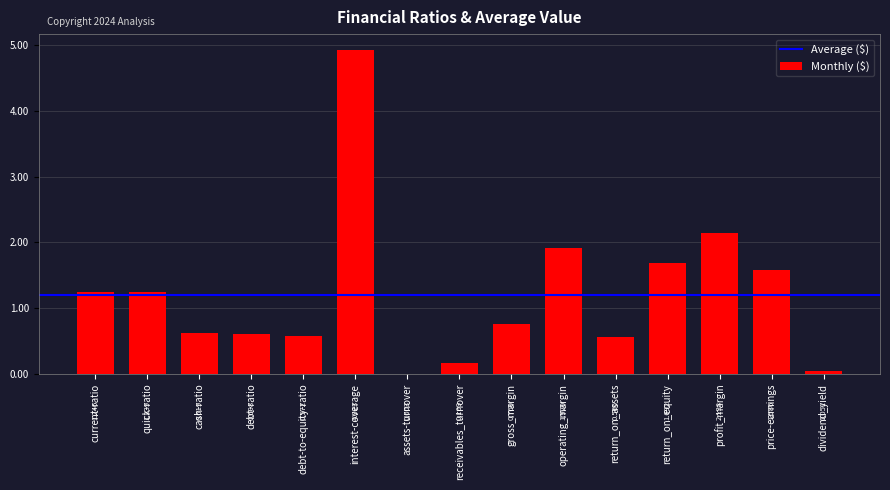

What is the ratio of the value at operating_margin to the value at current-ratio?

1.5